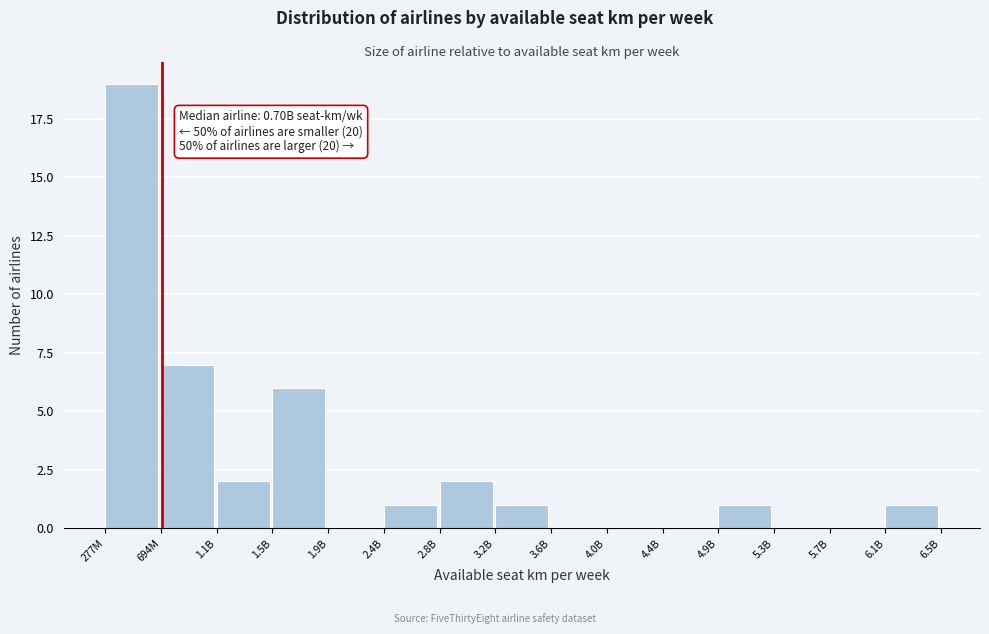

Reading right to left, what are all the values shown in this chart?

6.1B=1	5.7B=0	5.3B=0	4.9B=1	4.4B=0	4.0B=0	3.6B=0	3.2B=1	2.8B=2	2.4B=1	1.9B=0	1.5B=6	1.1B=2	694M=7	277M=19